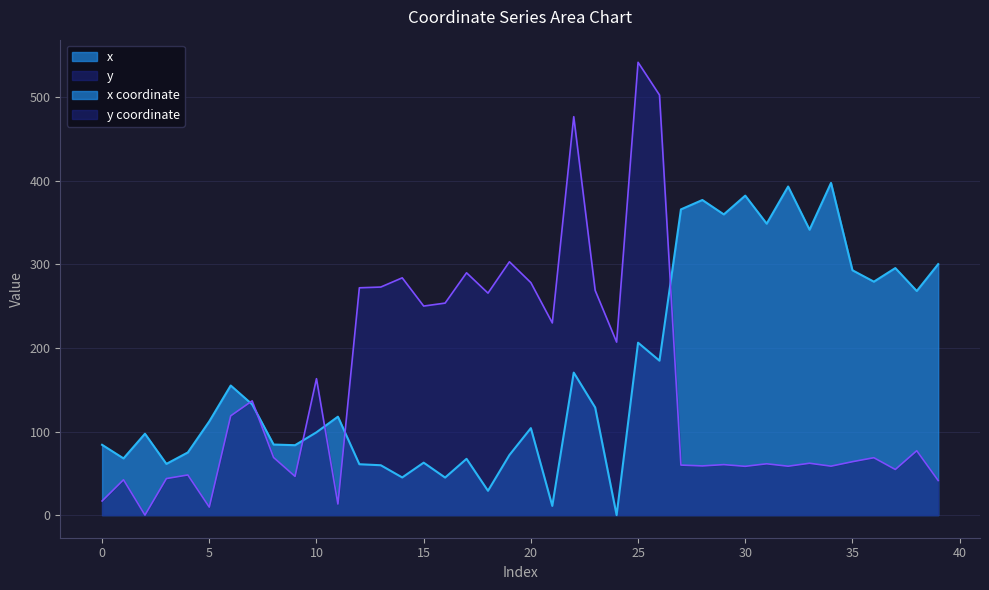

What is the approximate value of x at 5?

112.2